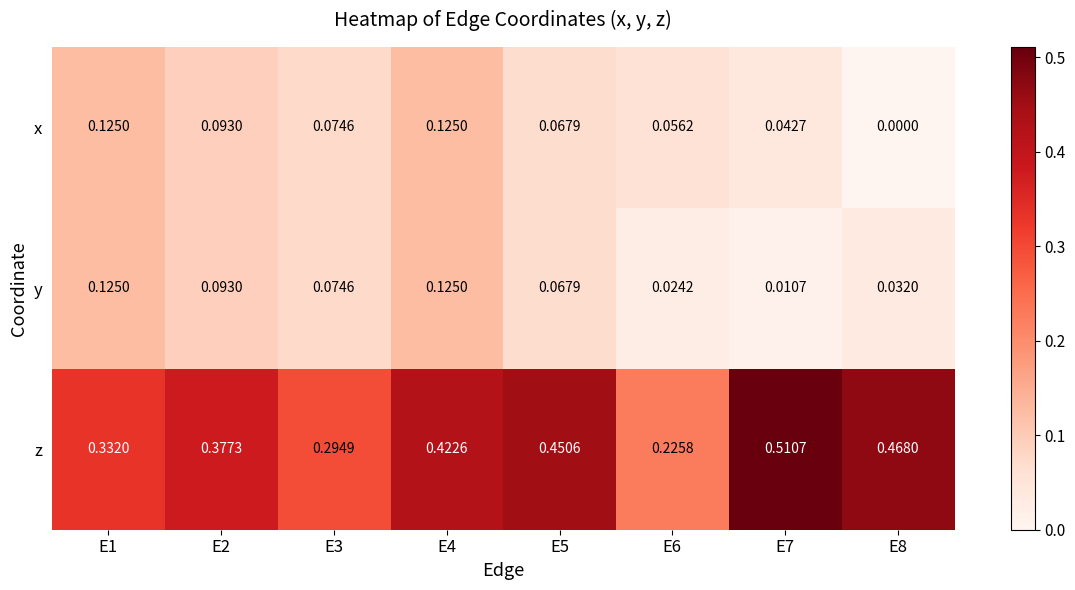

Between E2 and E4, which series saw the biggest shift?

z